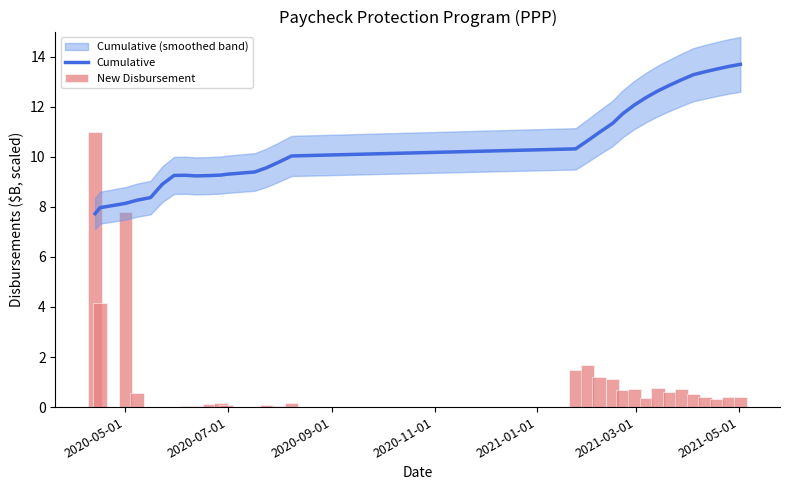

What is the highest value of the Cumulative series?

13.7